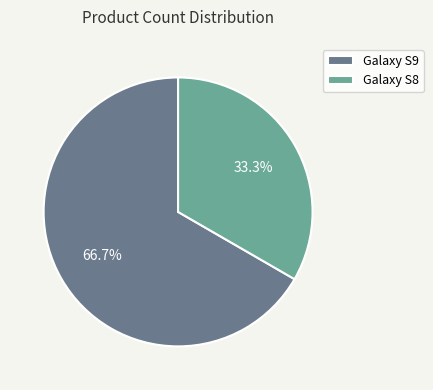

To the nearest percent, what portion does Galaxy S9 represent?

67%